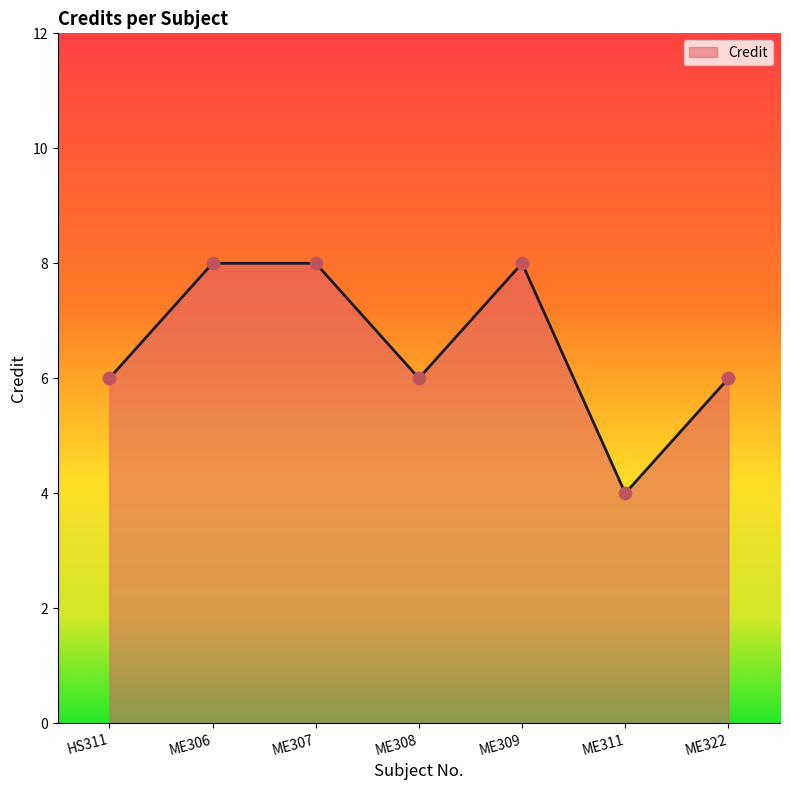

Which has a higher value, ME311 or ME308?

ME308